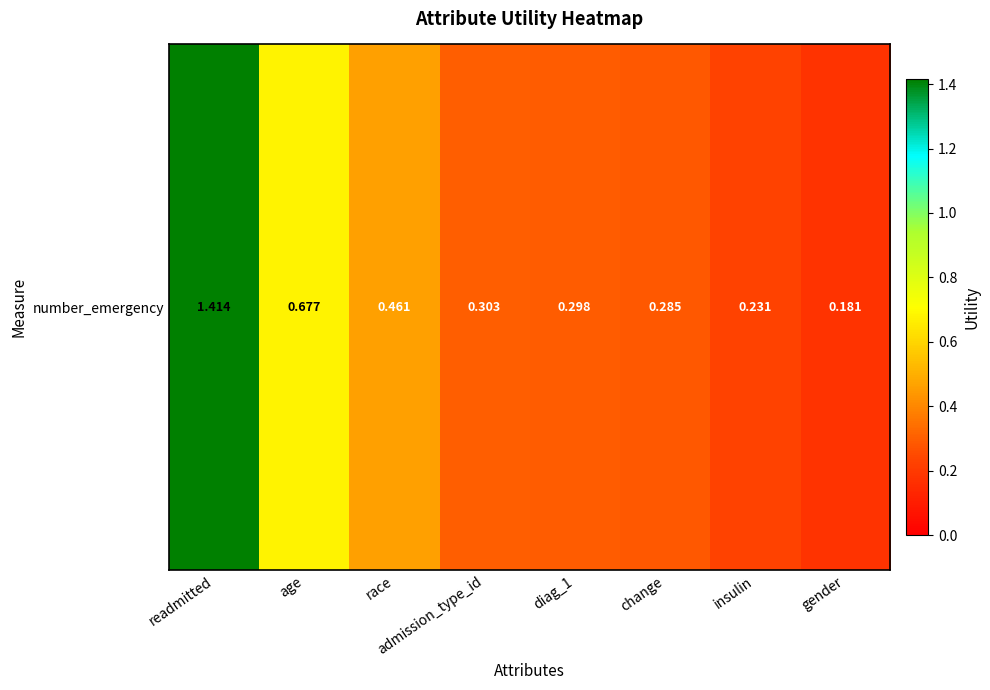

Between gender and diag_1, which is larger?

diag_1